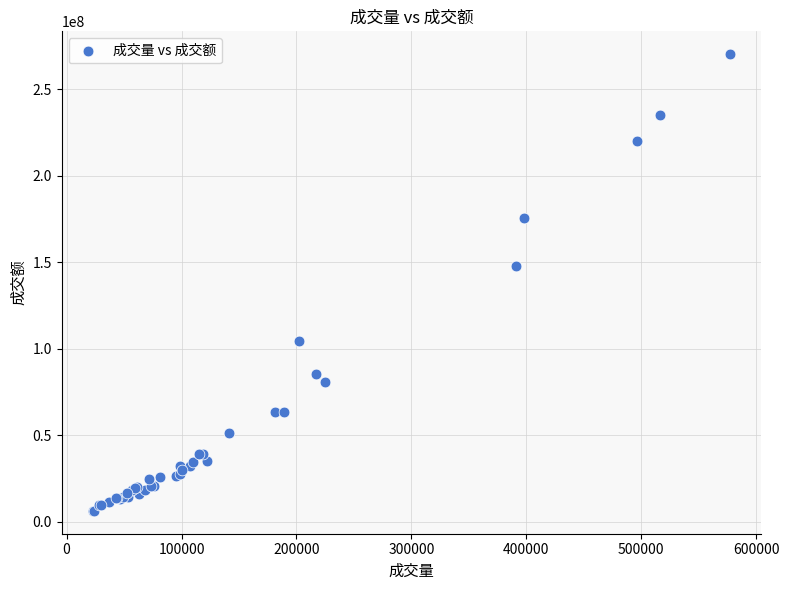

What Y value in the scatter plot is closest to 138308589?

147711210